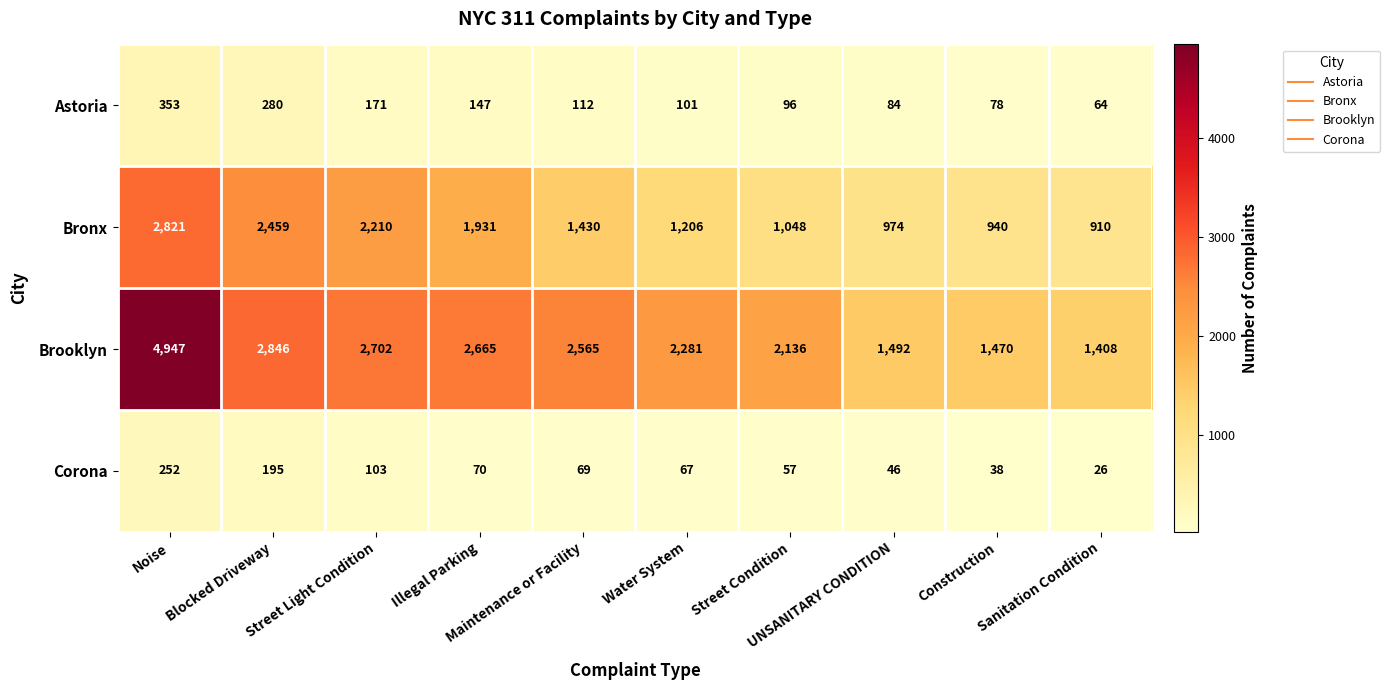

What is the average value of the Astoria series?

149